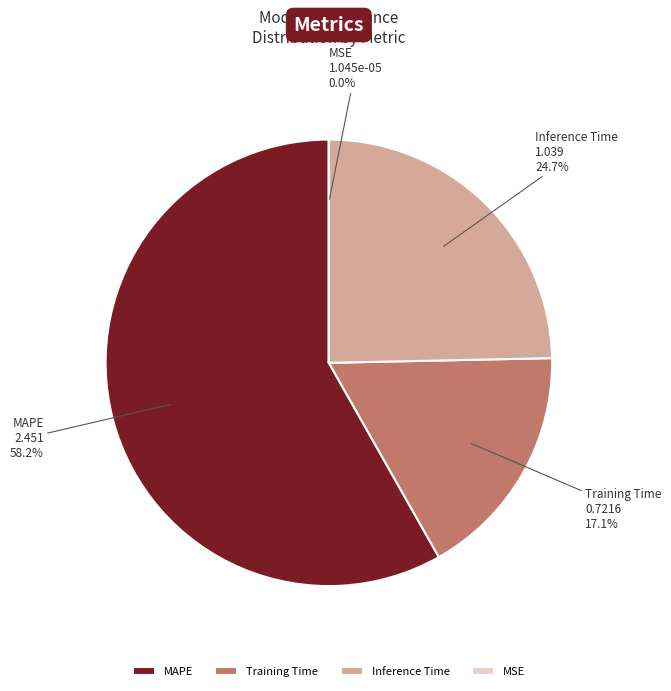

To the nearest percent, what percentage of the pie is MAPE?

58%